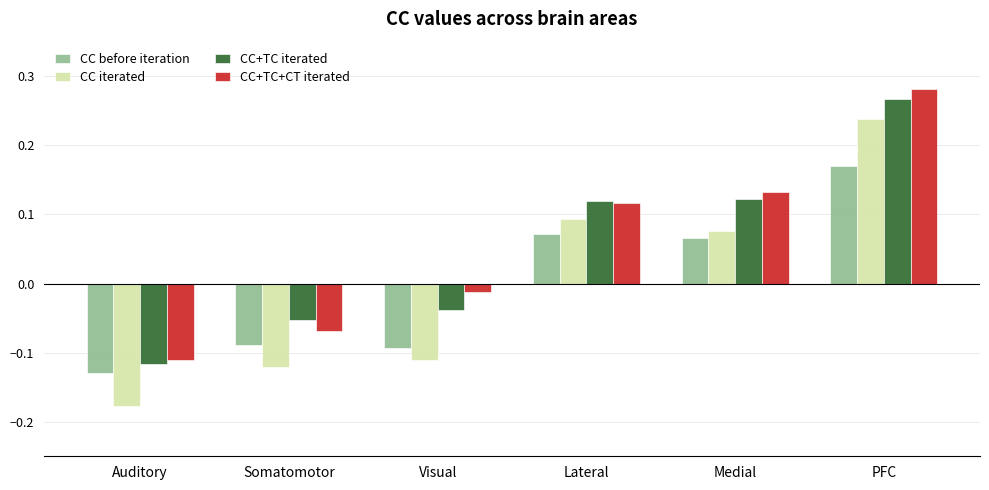

Does the chart contain any negative values?

Yes